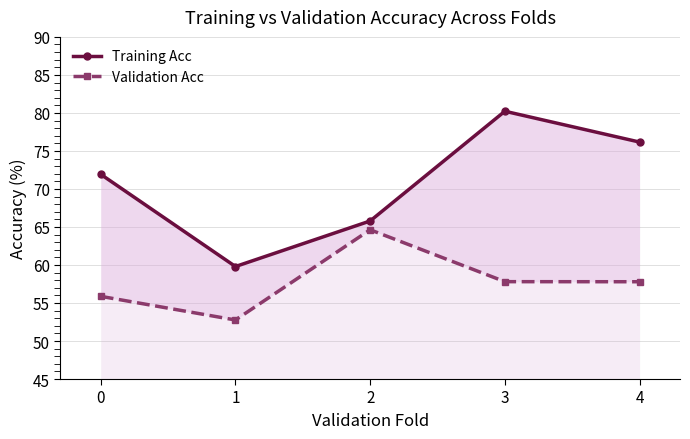

True or false: Validation Acc and Training Acc intersect in this chart.

False